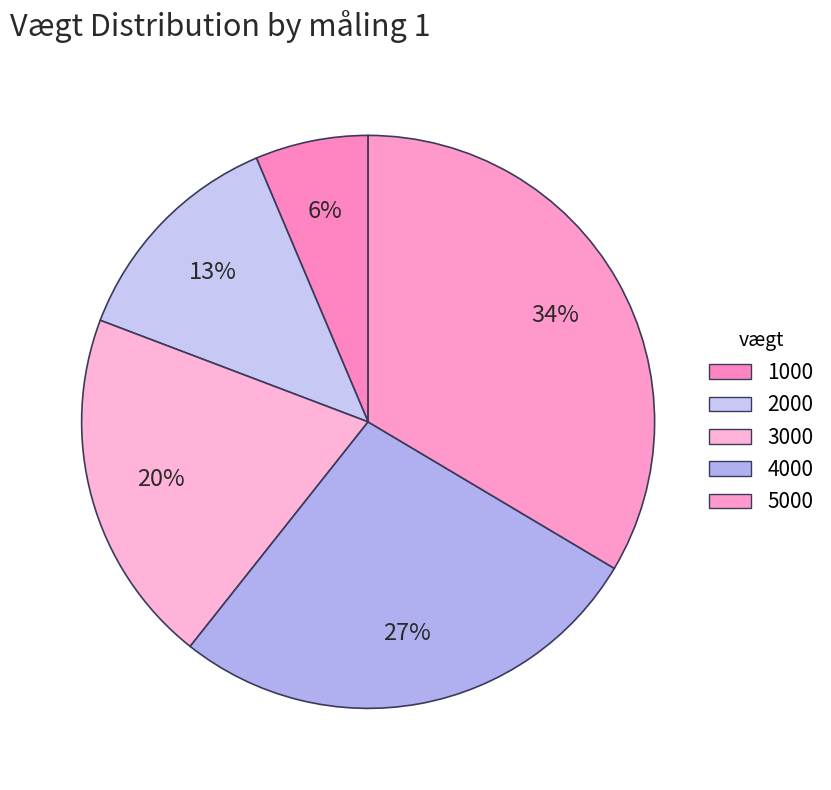

Is it true that 1000 is 6% of the pie?

True